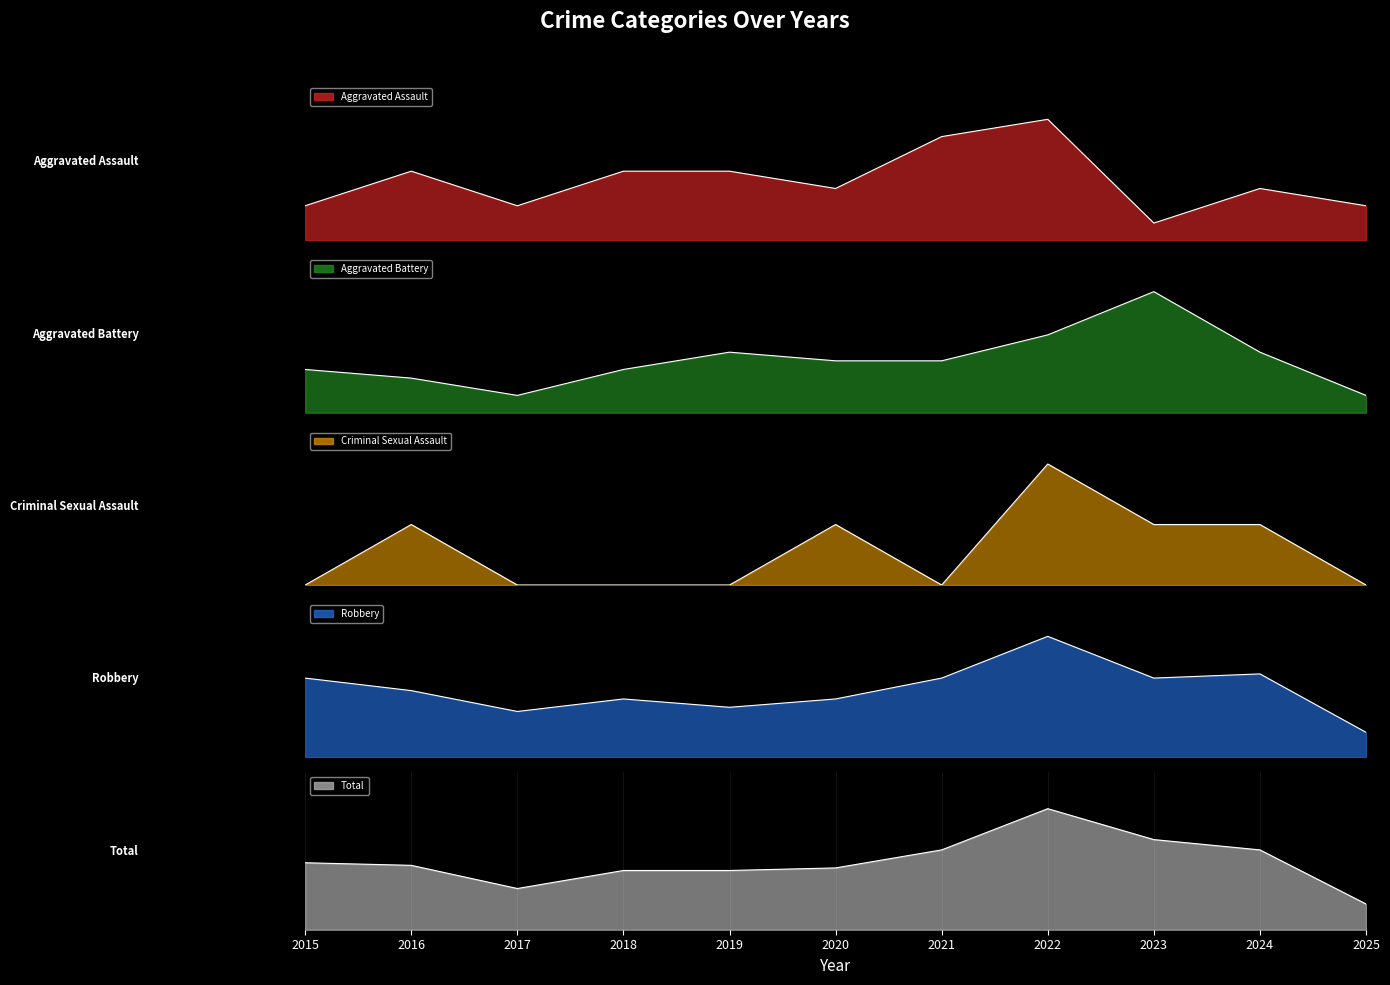

Where does the Robbery series first go above 16?

2015